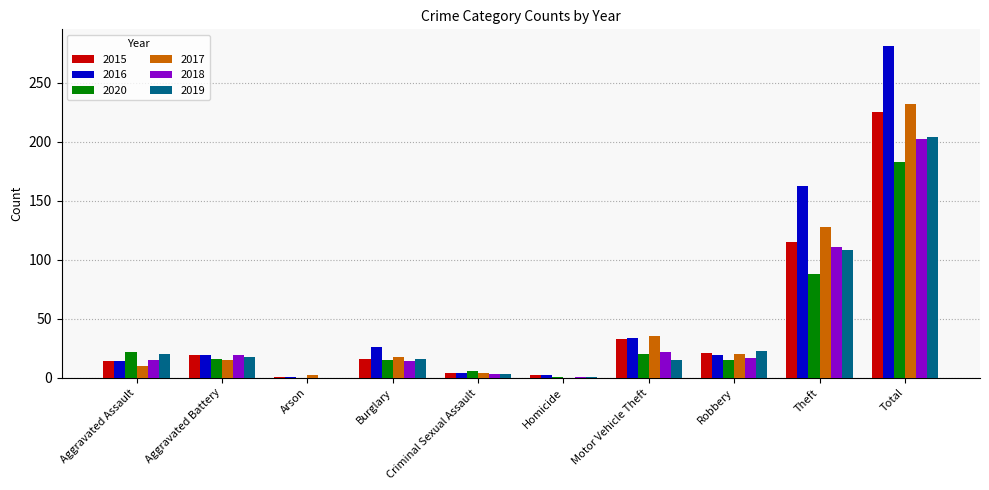

Which label corresponds to the largest value in the chart?

Total